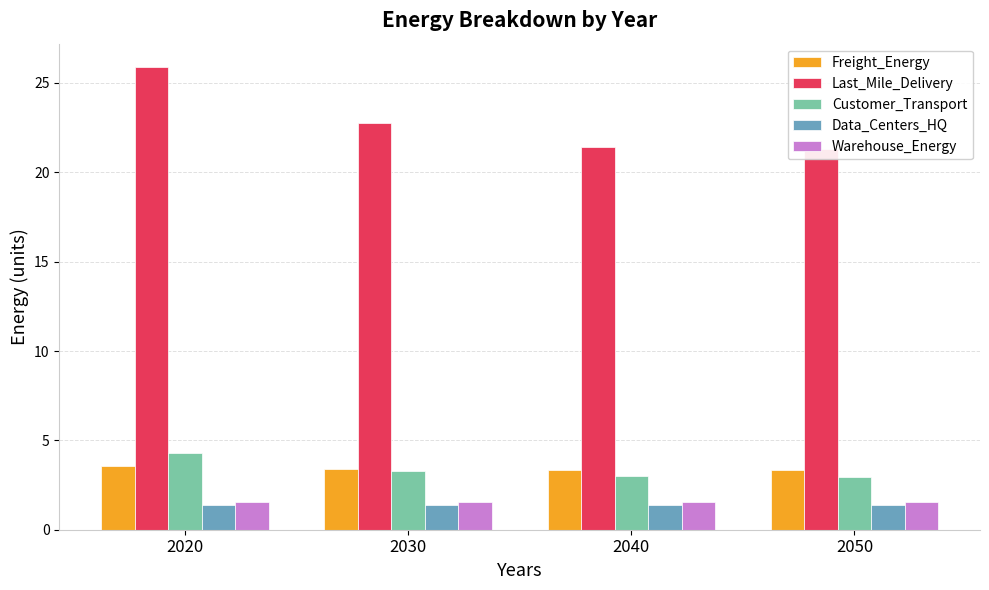

What is the greatest value displayed?

25.9